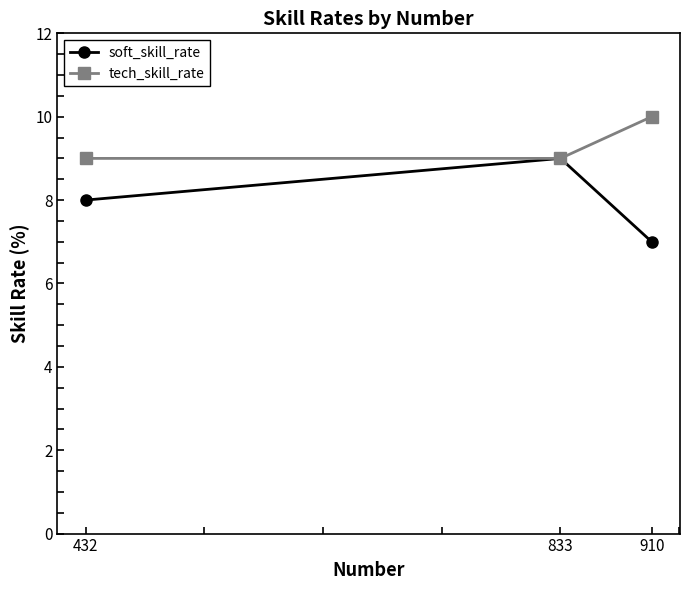

How many lines are shown in the chart?

2